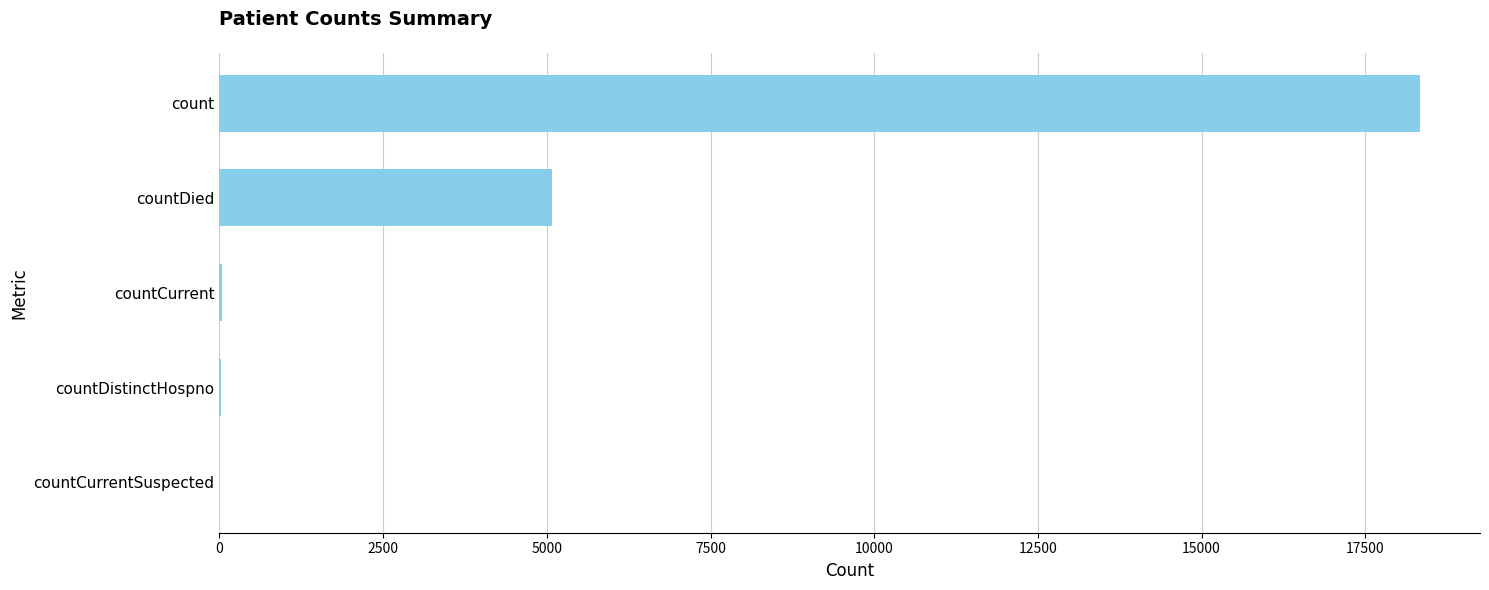

What is the sum of all values?

23477